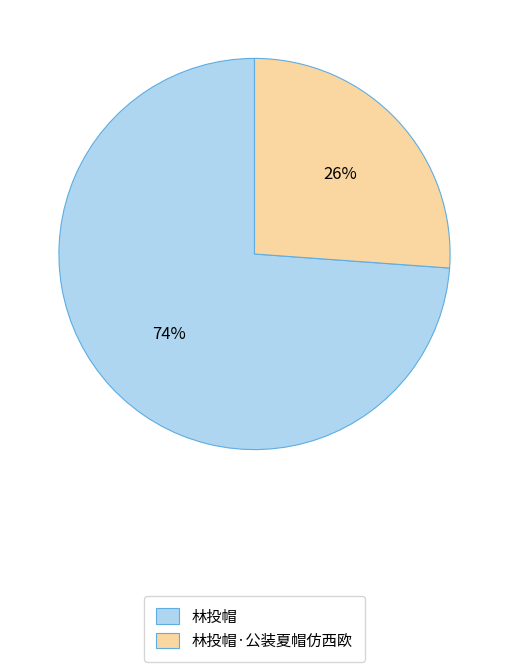

Is it true that 林投帽·公装夏帽仿西欧 is 26% of the pie?

True